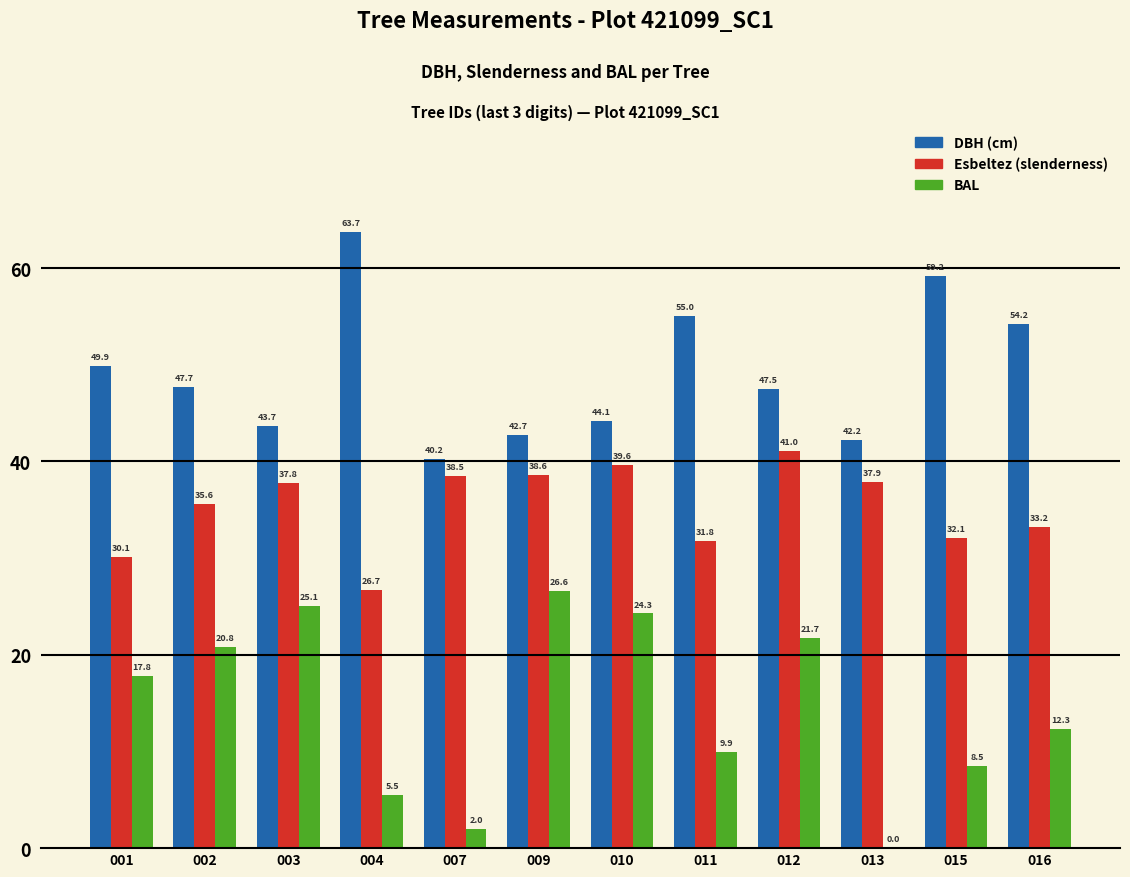

At which category is the sum across all series the highest?

012